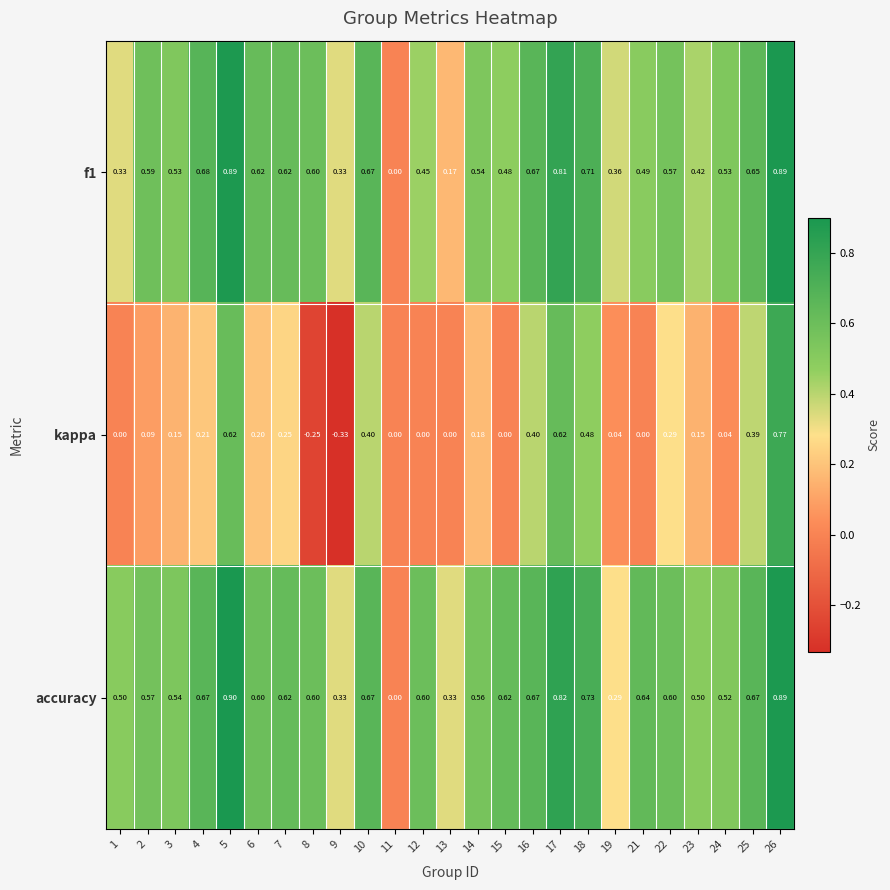

Which series changed the most between 7 and 8?

kappa